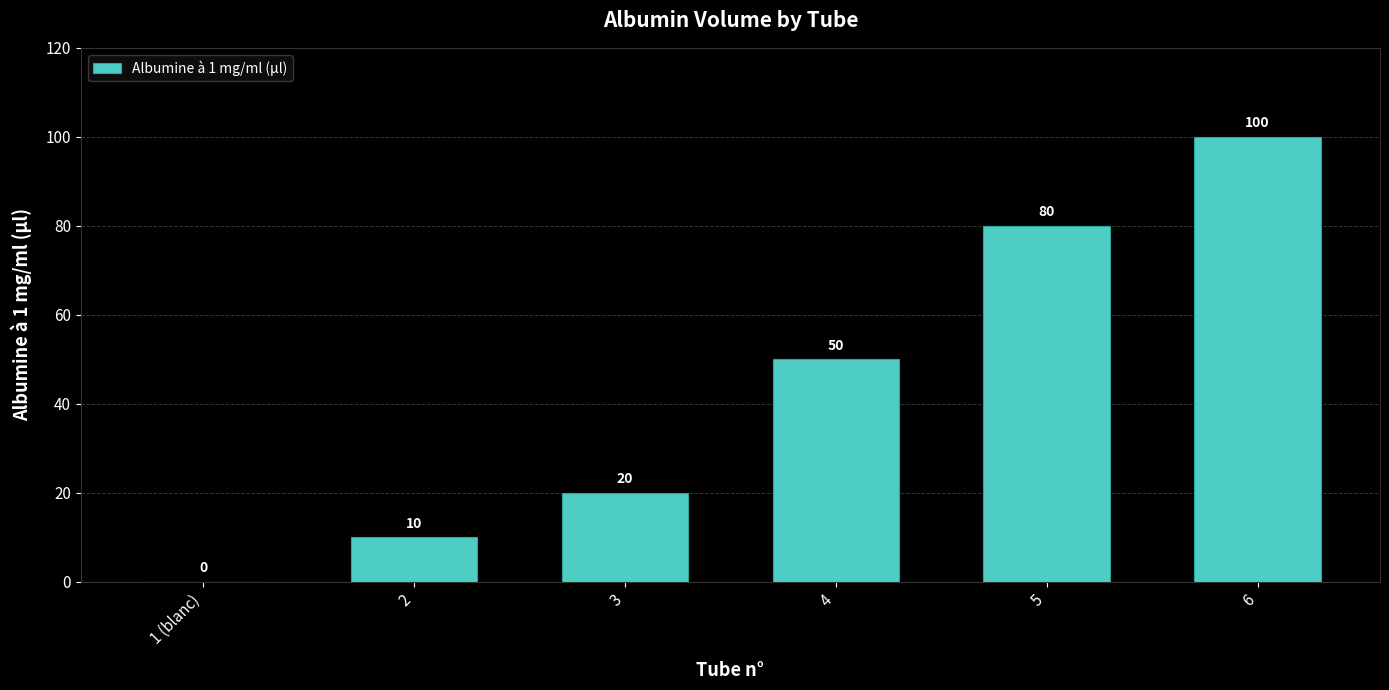

What is the average value?

43